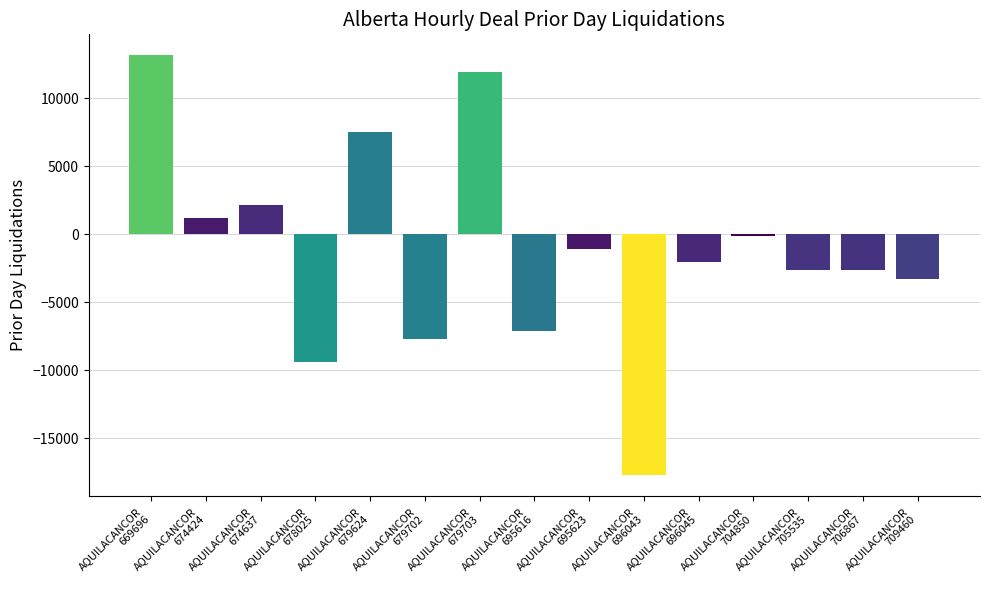

What is the value of the 14th bar from the left?

-2596